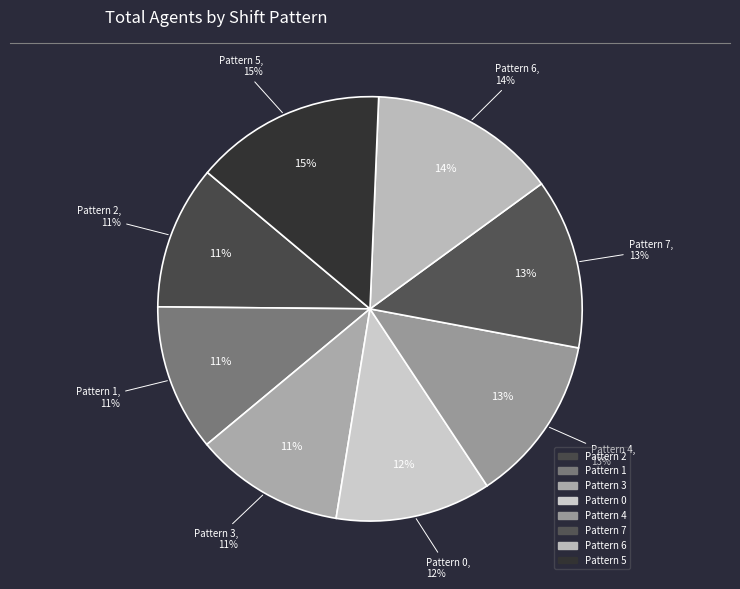

What percentage is the Pattern 3 slice, to the nearest percent?

11%